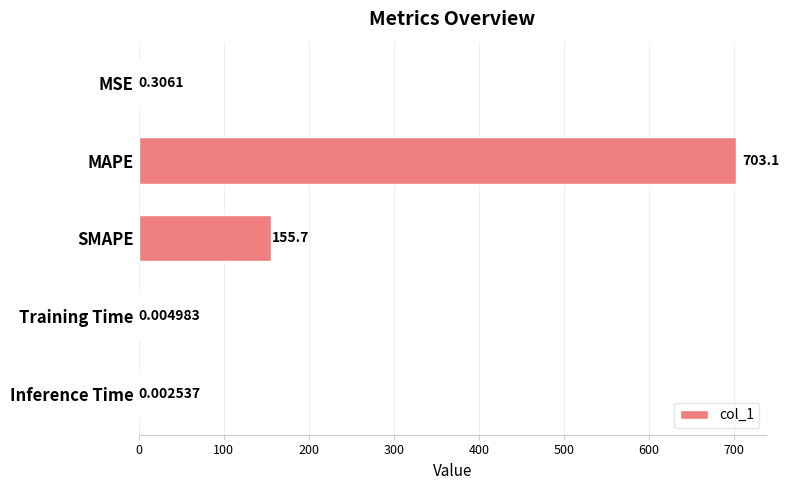

Where is the data nearest to the value 351?

SMAPE